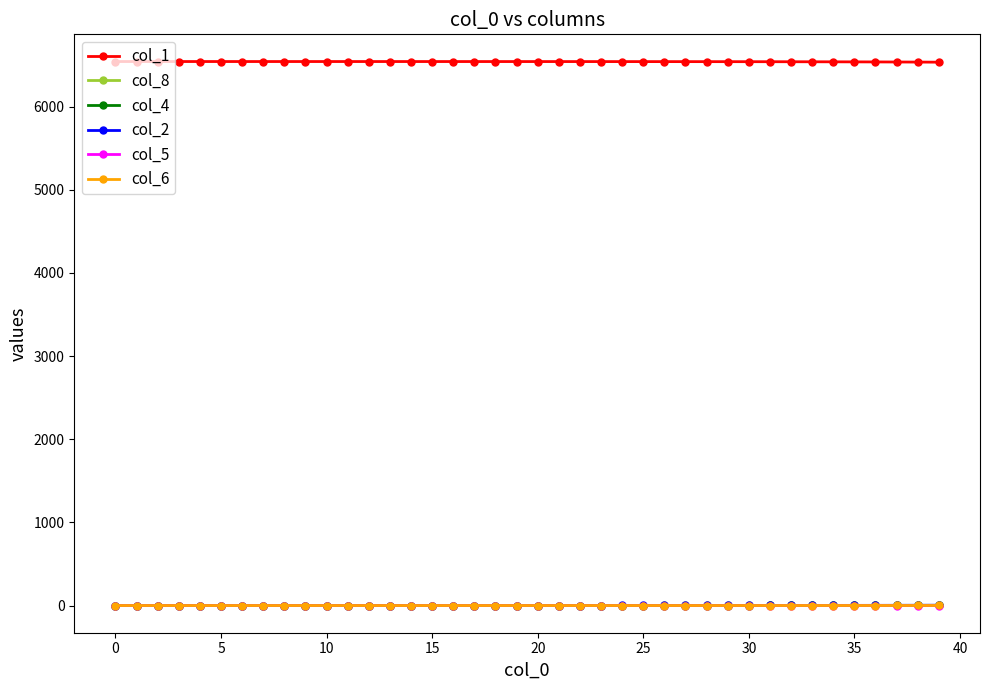

What is the value of the col_1 point at the 37th from the left?

6537.2